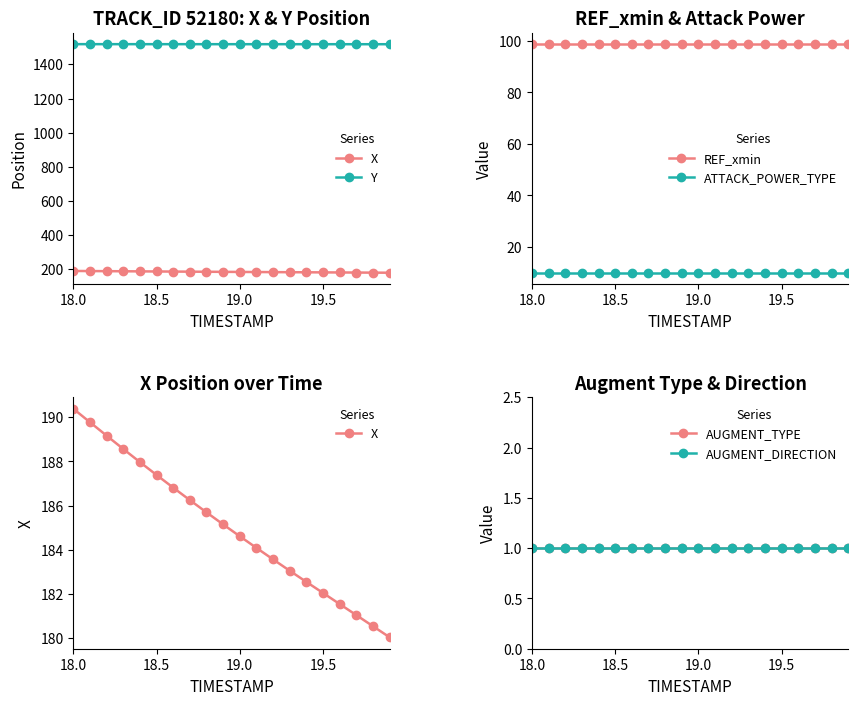

What is the minimum value for ATTACK_POWER_TYPE?

10.0